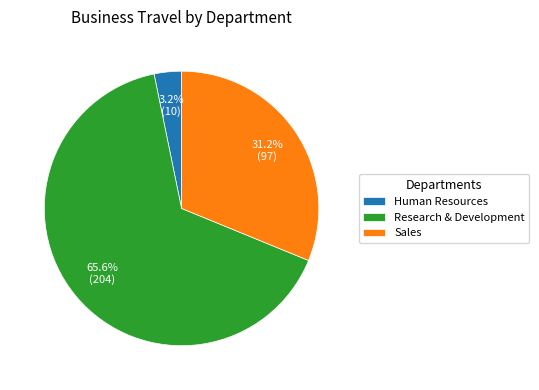

Rank the categories by value from lowest to highest.

Human Resources, Sales, Research & Development